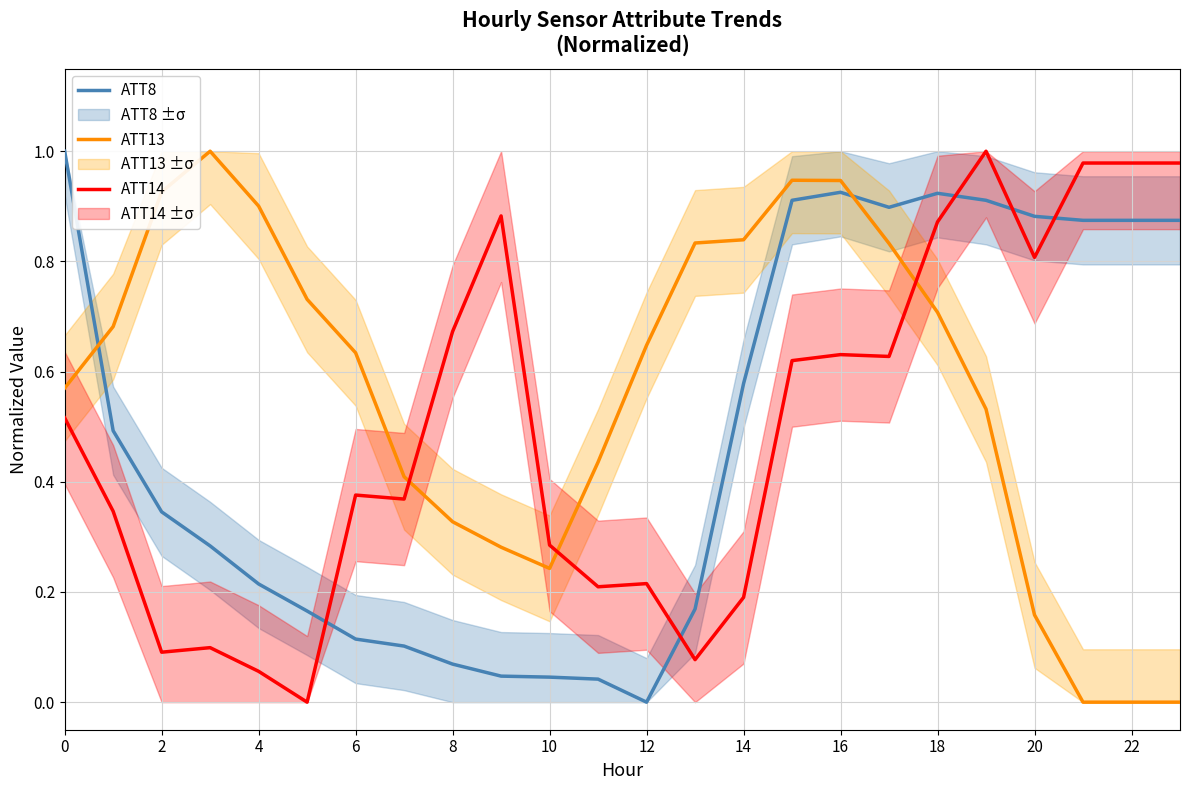

After their last crossing, which series has the higher values: ATT13 or ATT8?

ATT8